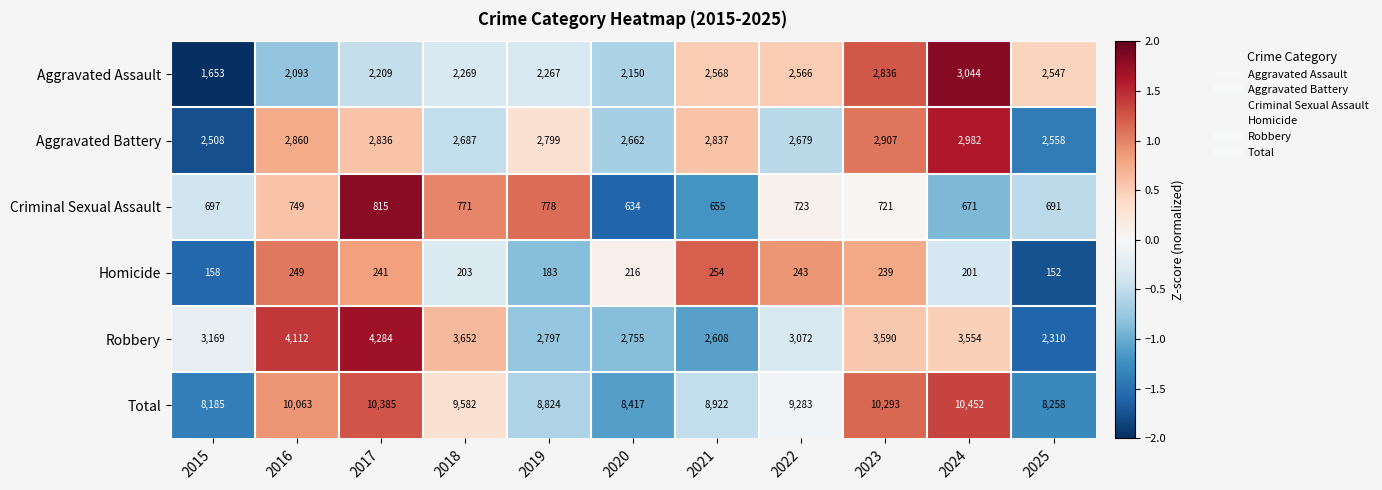

Rank the series by their maximum value, from highest to lowest.

Total, Robbery, Aggravated Assault, Aggravated Battery, Criminal Sexual Assault, Homicide